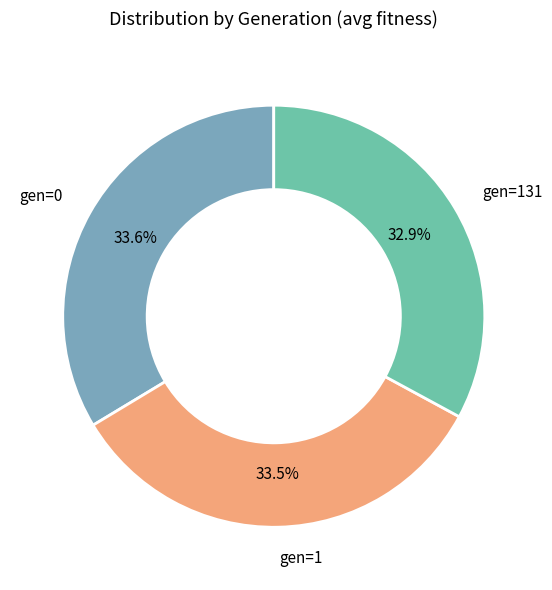

Which slice is the largest?

gen=0